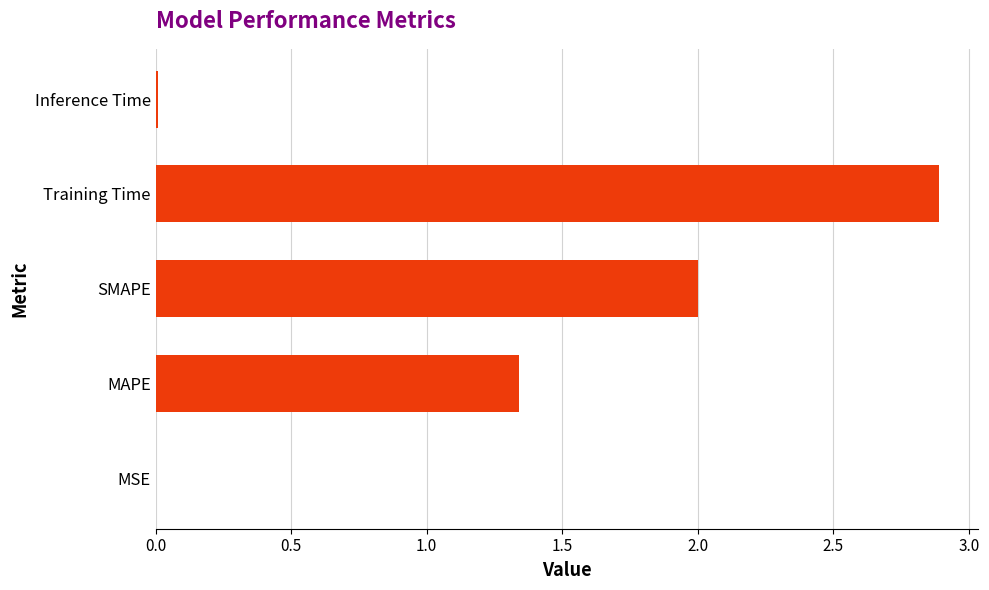

What is the change in value from SMAPE to Training Time?

+0.9